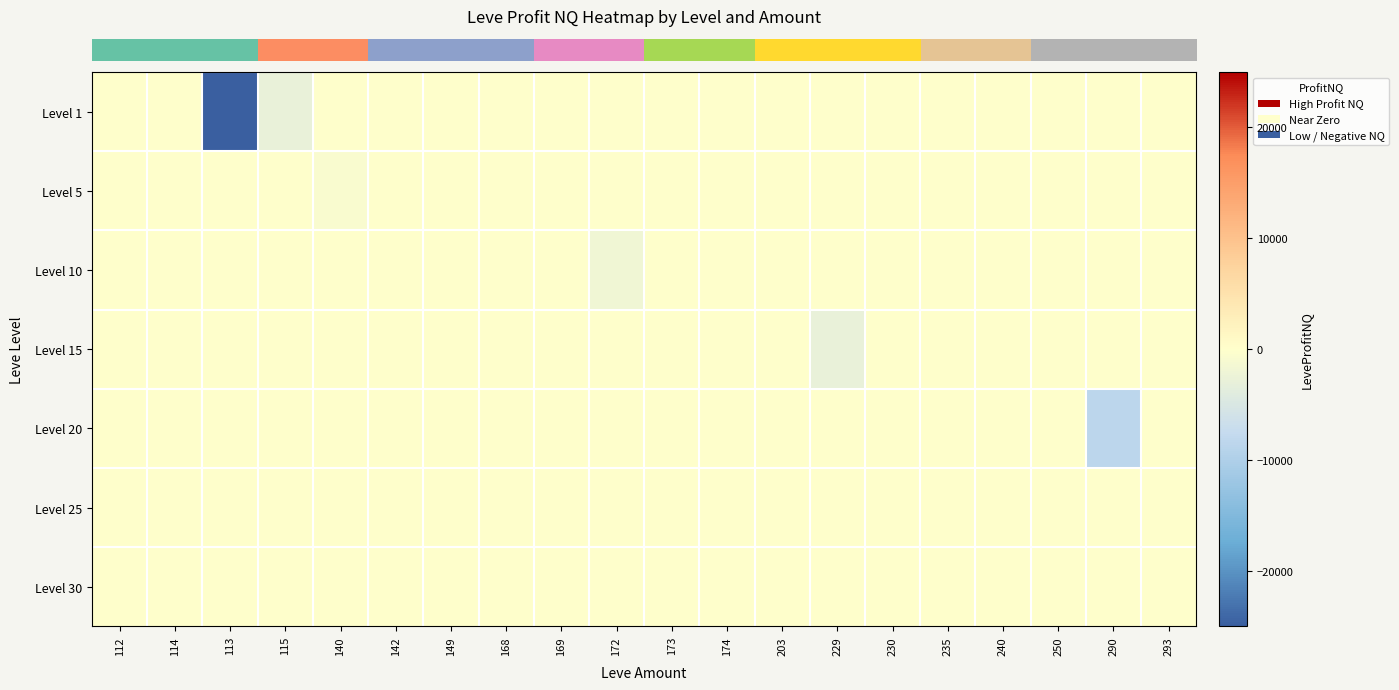

Which series has the widest spread of values?

row_0